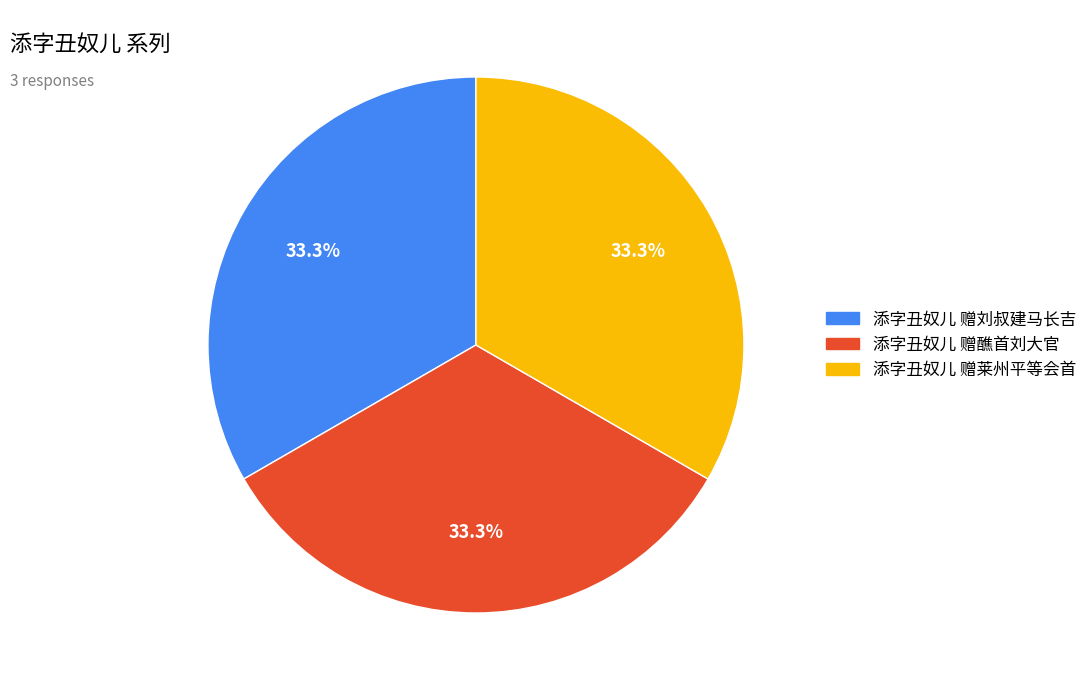

What portion of the pie excludes 添字丑奴儿 赠醮首刘大官?

66.7%